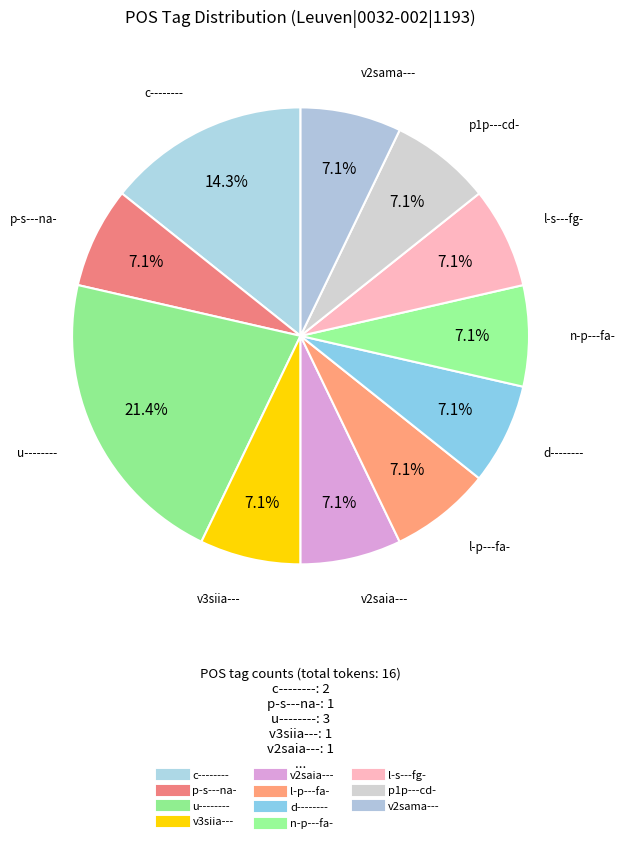

Which category has the biggest portion of the pie?

u--------